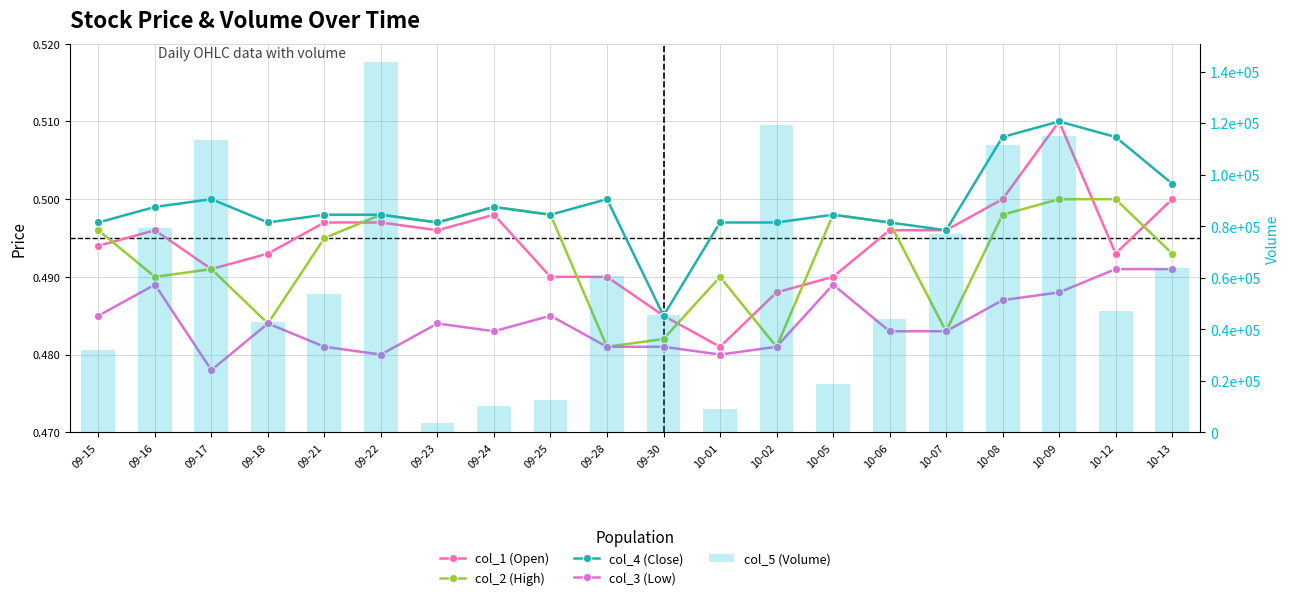

Are the bars grouped side by side (vs. stacked)?

Yes